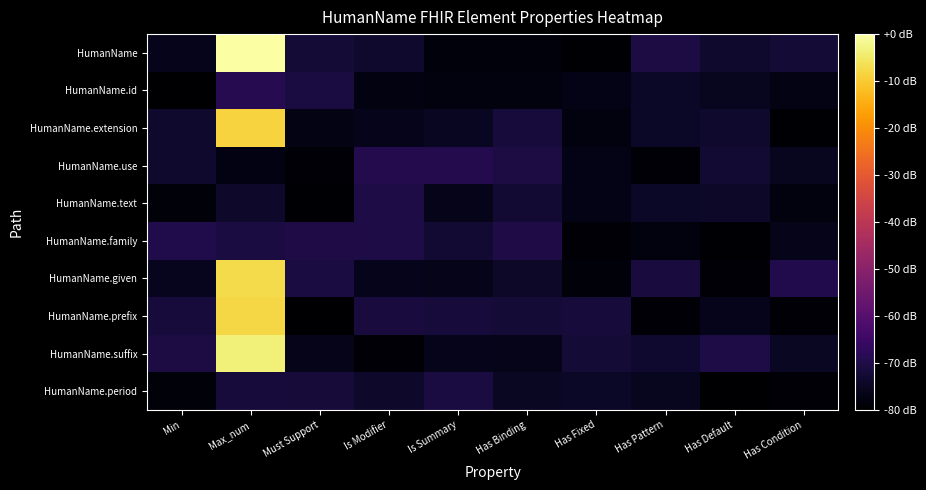

Reading left to right, list all the values displayed in this chart.

HumanName: Min=-76.0	Max_num=0.0	Must Support=-72.2	Is Modifier=-73.7	Is Summary=-78.3	Has Binding=-78.3	Has Fixed=-79.4	Has Pattern=-70.8	Has Default=-73.6	Has Condition=-72.5
HumanName.id: Min=-79.8	Max_num=-69.0	Must Support=-71.2	Is Modifier=-77.8	Is Summary=-78.1	Has Binding=-78.1	Has Fixed=-76.8	Has Pattern=-74.4	Has Default=-75.4	Has Condition=-76.9
HumanName.extension: Min=-73.5	Max_num=-8.6	Must Support=-76.9	Is Modifier=-76.1	Is Summary=-75.2	Has Binding=-71.7	Has Fixed=-77.9	Has Pattern=-74.6	Has Default=-73.7	Has Condition=-79.5
HumanName.use: Min=-73.6	Max_num=-77.5	Must Support=-79.3	Is Modifier=-69.2	Is Summary=-69.1	Has Binding=-70.7	Has Fixed=-76.8	Has Pattern=-79.0	Has Default=-72.8	Has Condition=-75.3
HumanName.text: Min=-78.7	Max_num=-74.0	Must Support=-79.6	Is Modifier=-70.4	Is Summary=-76.6	Has Binding=-73.0	Has Fixed=-76.7	Has Pattern=-74.5	Has Default=-74.2	Has Condition=-78.0
HumanName.family: Min=-69.7	Max_num=-71.1	Must Support=-70.0	Is Modifier=-70.5	Is Summary=-73.0	Has Binding=-70.2	Has Fixed=-79.1	Has Pattern=-77.9	Has Default=-79.5	Has Condition=-76.6
HumanName.given: Min=-75.9	Max_num=-7.2	Must Support=-71.2	Is Modifier=-76.2	Is Summary=-76.3	Has Binding=-74.3	Has Fixed=-78.5	Has Pattern=-71.5	Has Default=-79.2	Has Condition=-69.5
HumanName.prefix: Min=-71.8	Max_num=-8.0	Must Support=-79.9	Is Modifier=-71.4	Is Summary=-71.8	Has Binding=-72.3	Has Fixed=-71.8	Has Pattern=-79.2	Has Default=-76.2	Has Condition=-78.8
HumanName.suffix: Min=-70.9	Max_num=-3.5	Must Support=-76.5	Is Modifier=-79.3	Is Summary=-76.0	Has Binding=-76.6	Has Fixed=-72.3	Has Pattern=-73.2	Has Default=-70.6	Has Condition=-75.0
HumanName.period: Min=-78.7	Max_num=-71.7	Must Support=-71.9	Is Modifier=-74.1	Is Summary=-71.1	Has Binding=-74.8	Has Fixed=-74.5	Has Pattern=-75.5	Has Default=-79.7	Has Condition=-78.9